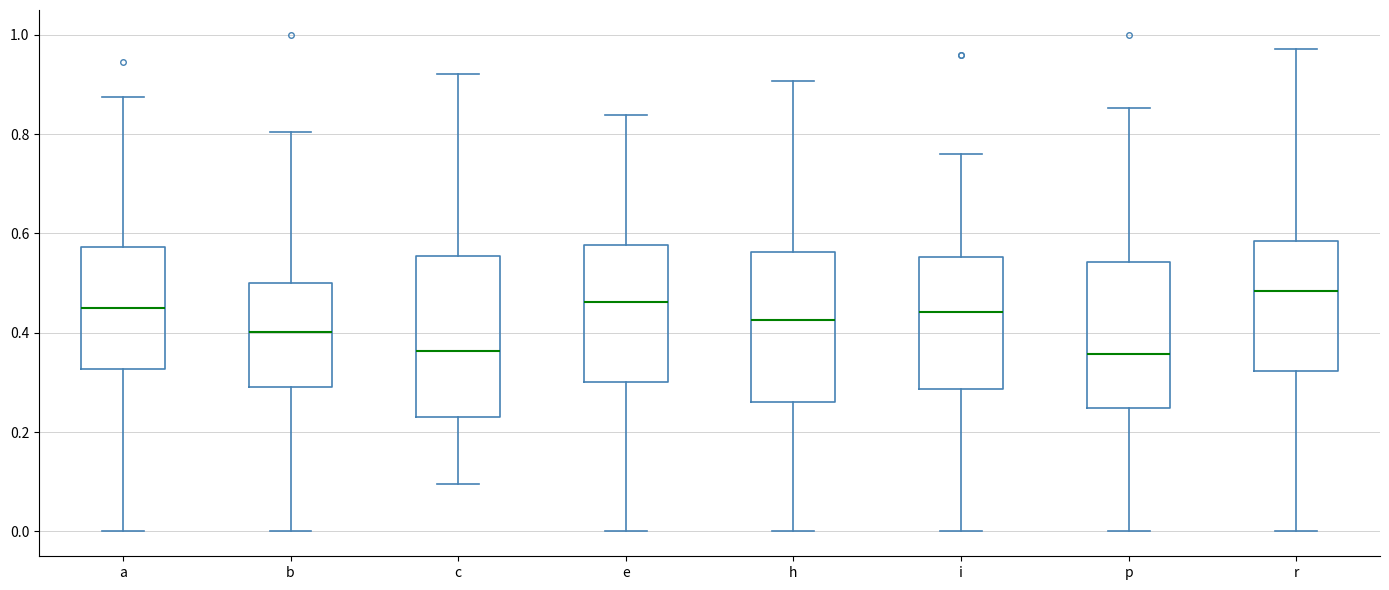

Reading left to right, transcribe this box plot: for each box, give where its median line is, the range the box spans, and where its two whiskers end, as read against the y-axis. The values are not printed on the chart, so give them approximately, as read against the axis.

a: median 0.46, box 0.32 to 0.58, whiskers 0.00 to 0.88
b: median 0.40, box 0.30 to 0.50, whiskers 0.00 to 0.80
c: median 0.36, box 0.24 to 0.56, whiskers 0.10 to 0.92
e: median 0.46, box 0.30 to 0.58, whiskers 0.00 to 0.84
h: median 0.42, box 0.26 to 0.56, whiskers 0.00 to 0.90
i: median 0.44, box 0.28 to 0.56, whiskers 0.00 to 0.76
p: median 0.36, box 0.24 to 0.54, whiskers 0.00 to 0.86
r: median 0.48, box 0.32 to 0.58, whiskers 0.00 to 0.98